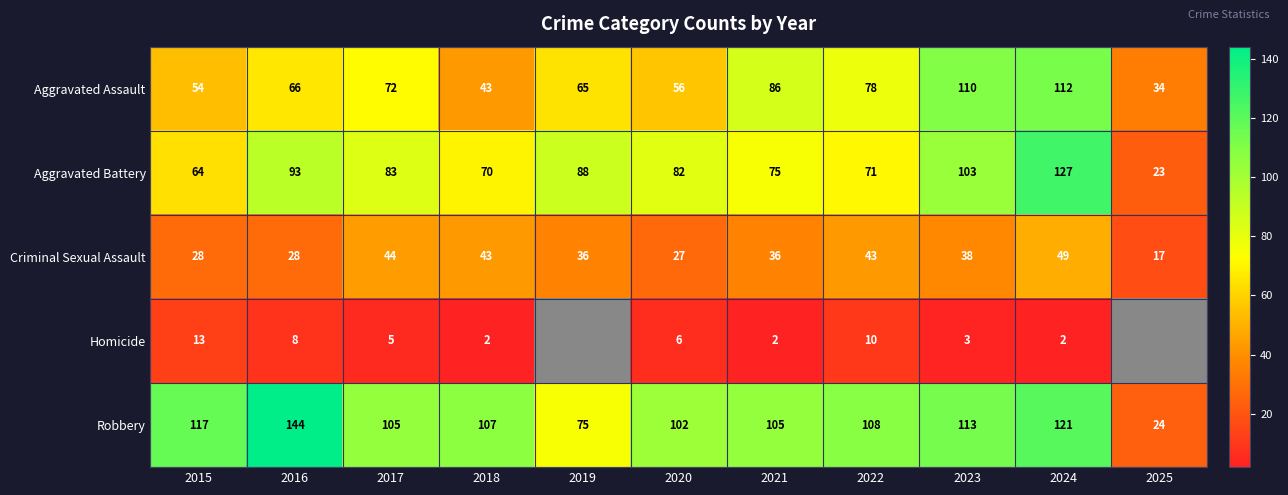

At which label is Aggravated Battery closest to 75?

2021